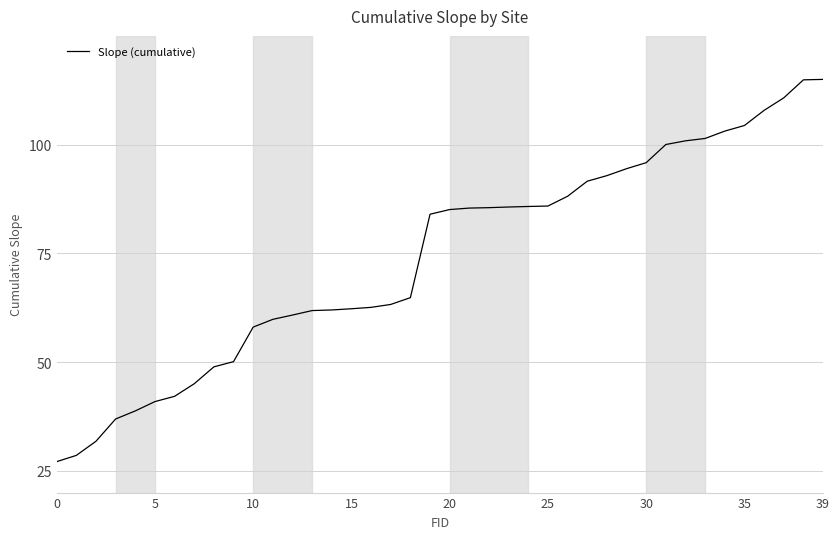

What is the maximum value shown in the chart?

115.0